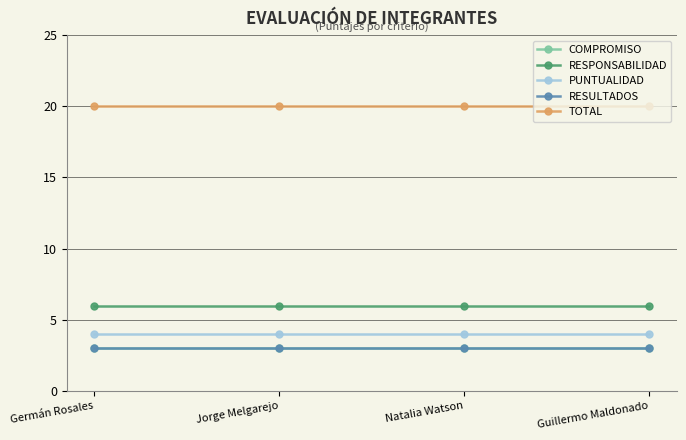

Is this an area chart (filled region under the line)?

No